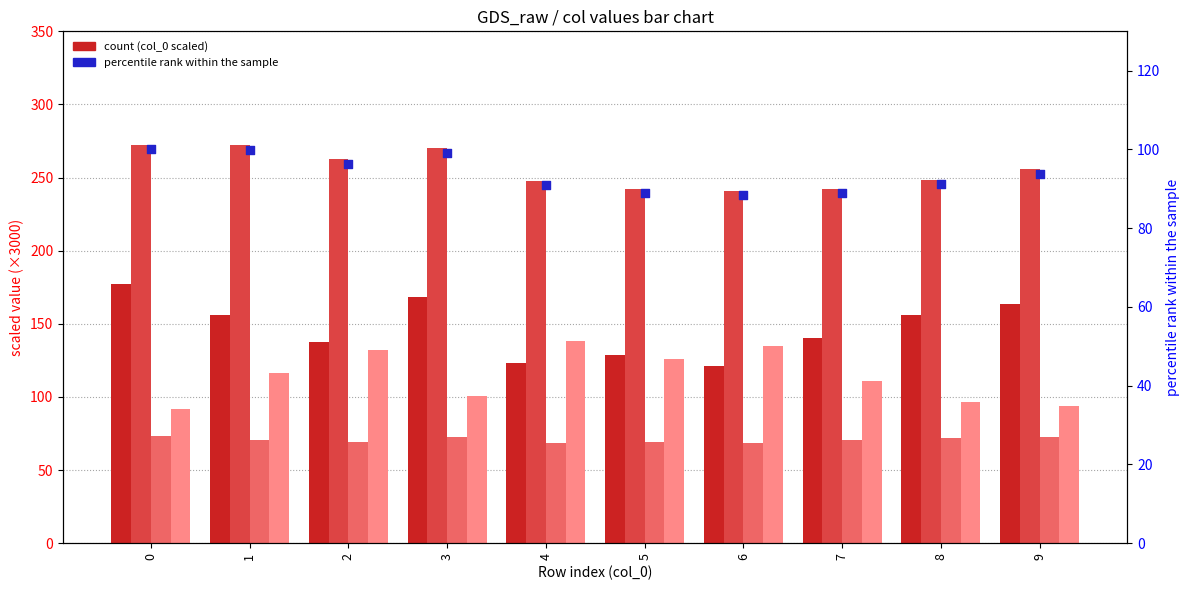

Which series has the largest Y range (max minus min)?

col_0